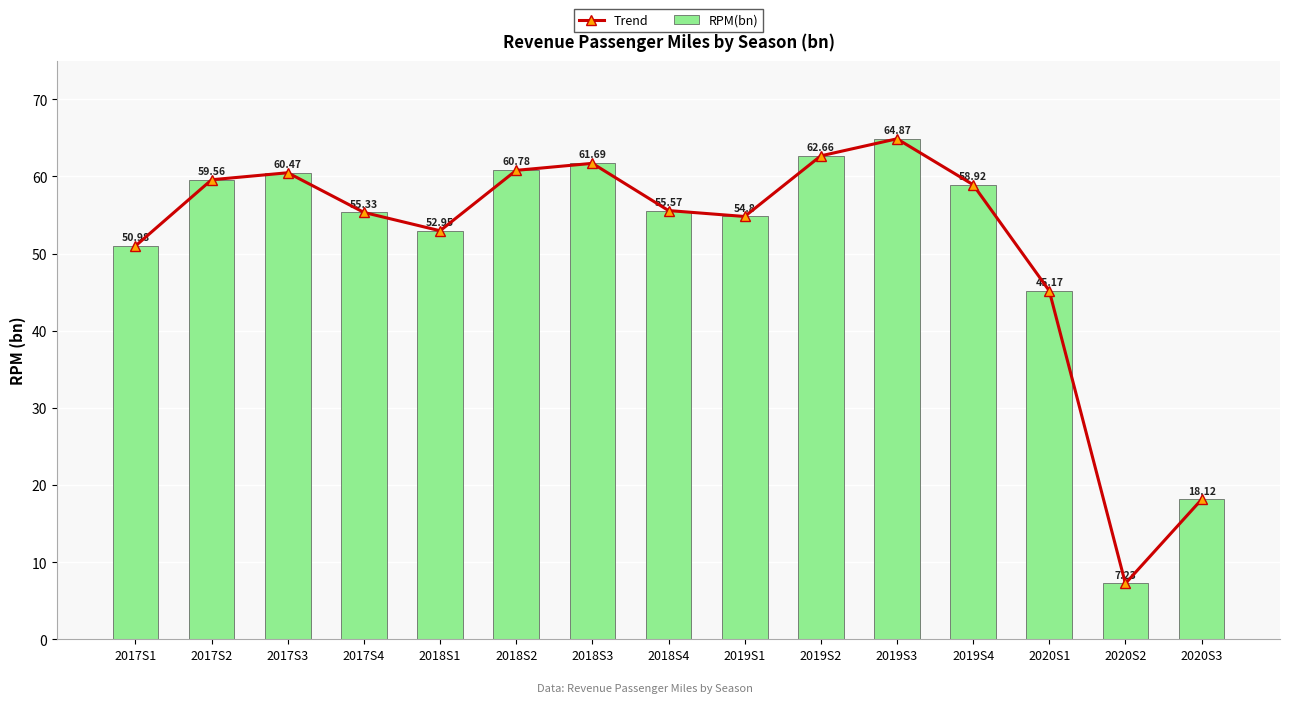

Reading left to right, transcribe all the data shown in this chart.

Trend: 51.0	59.6	60.5	55.3	53.0	60.8	61.7	55.6	54.8	62.7	64.9	58.9	45.2	7.2	18.1
RPM(bn): 51.0	59.6	60.5	55.3	53.0	60.8	61.7	55.6	54.8	62.7	64.9	58.9	45.2	7.2	18.1